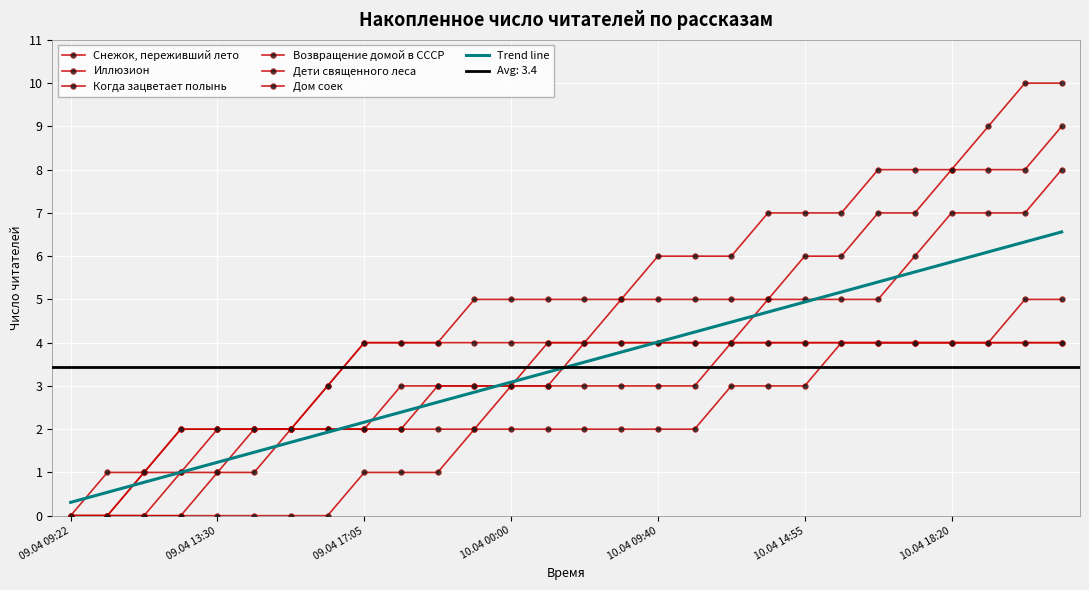

List the series in order of their peak value, highest first.

Когда зацветает полынь, Иллюзион, Возвращение домой в СССР, Снежок, переживший лето, Дети священного леса, Дом соек